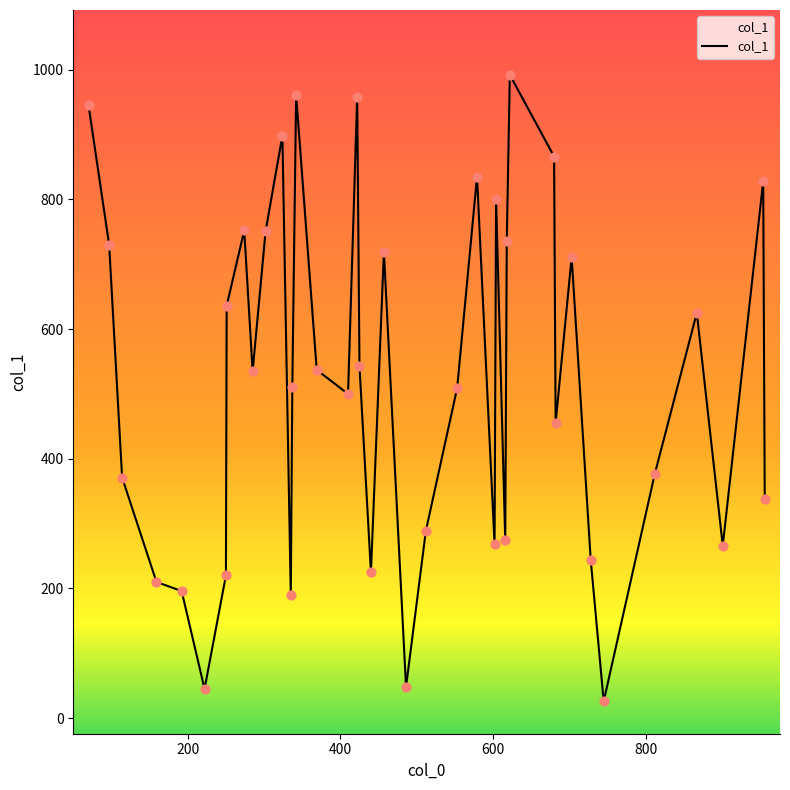

What is the minimum value shown in the chart?

26